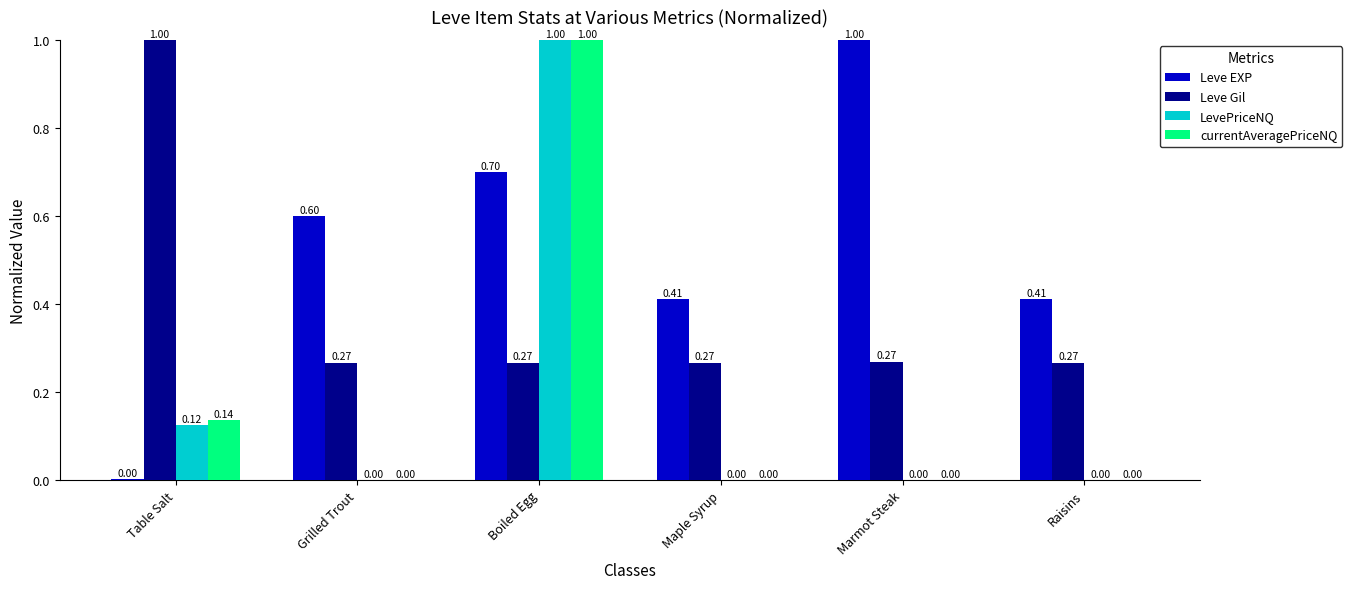

What is the sum of all Leve Gil values?

2.3